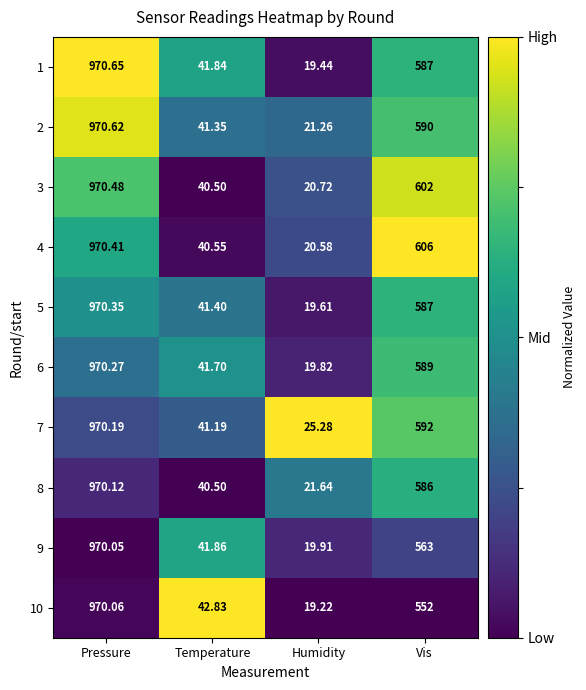

Which label corresponds to the smallest value in the chart?

Humidity